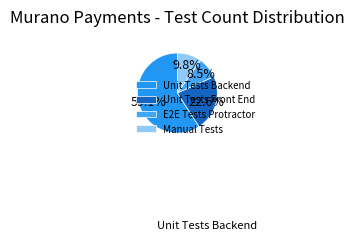

Which category accounts for the majority?

Unit Tests Backend